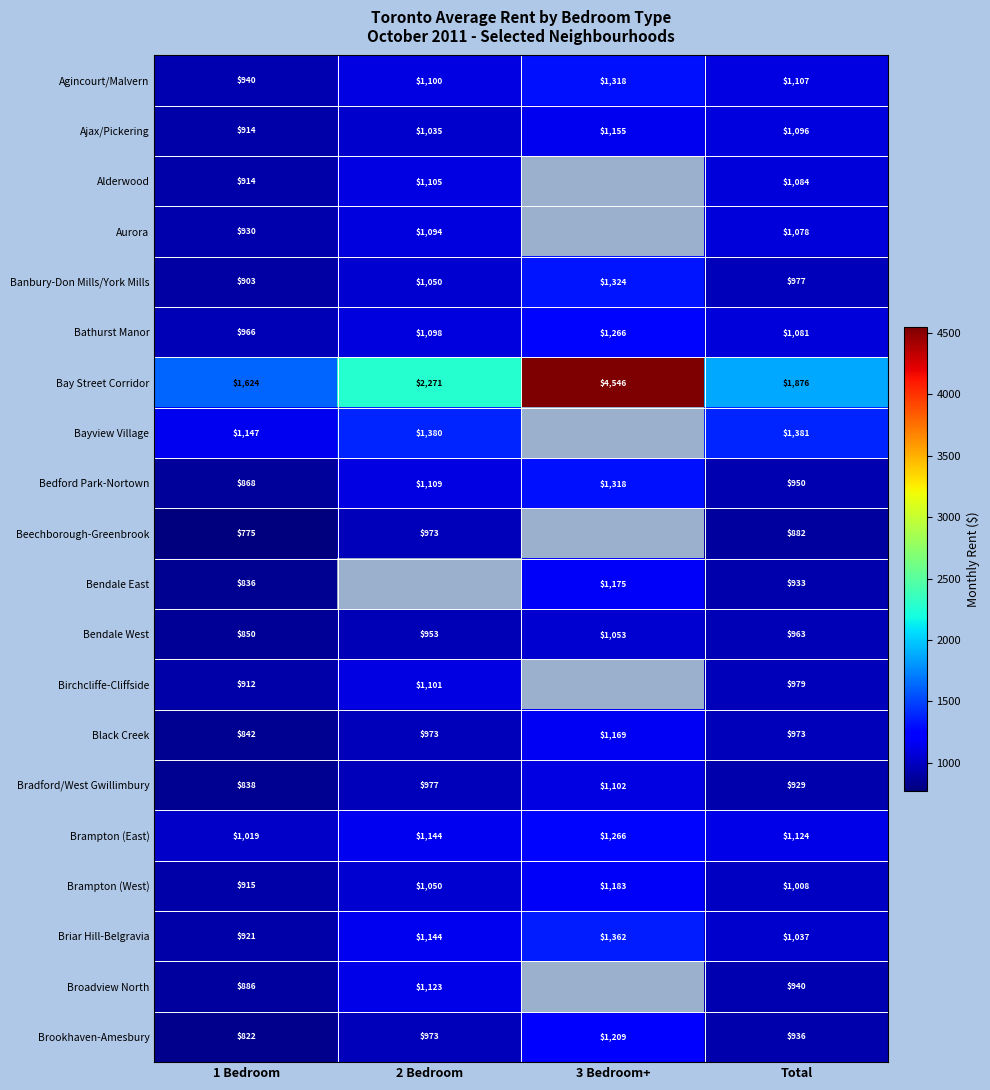

Where is Briar Hill-Belgravia nearest to the value 1141?

2 Bedroom